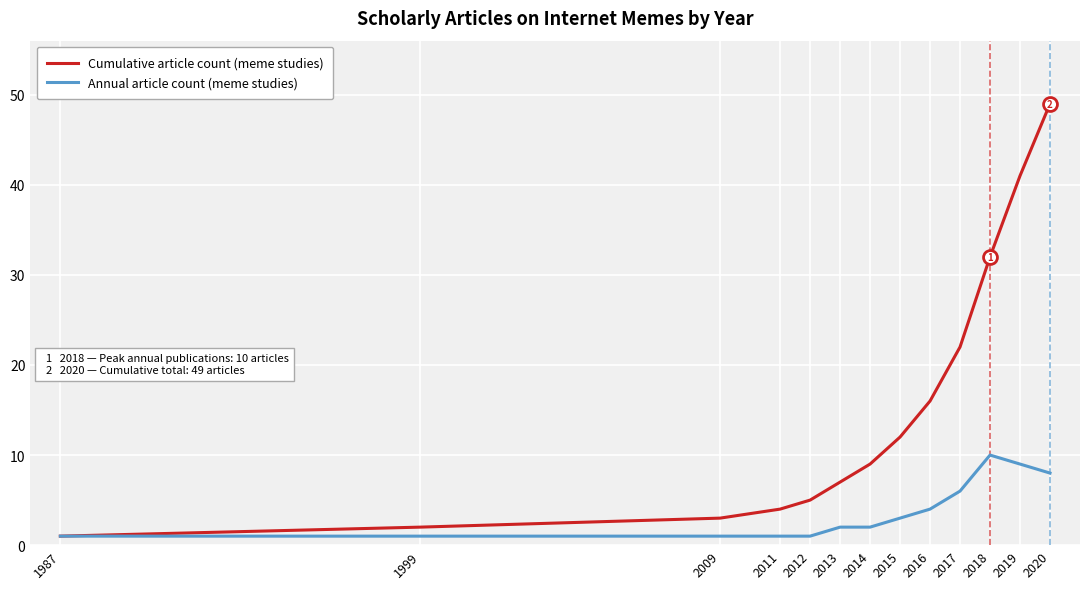

Count the number of data series in this chart.

2